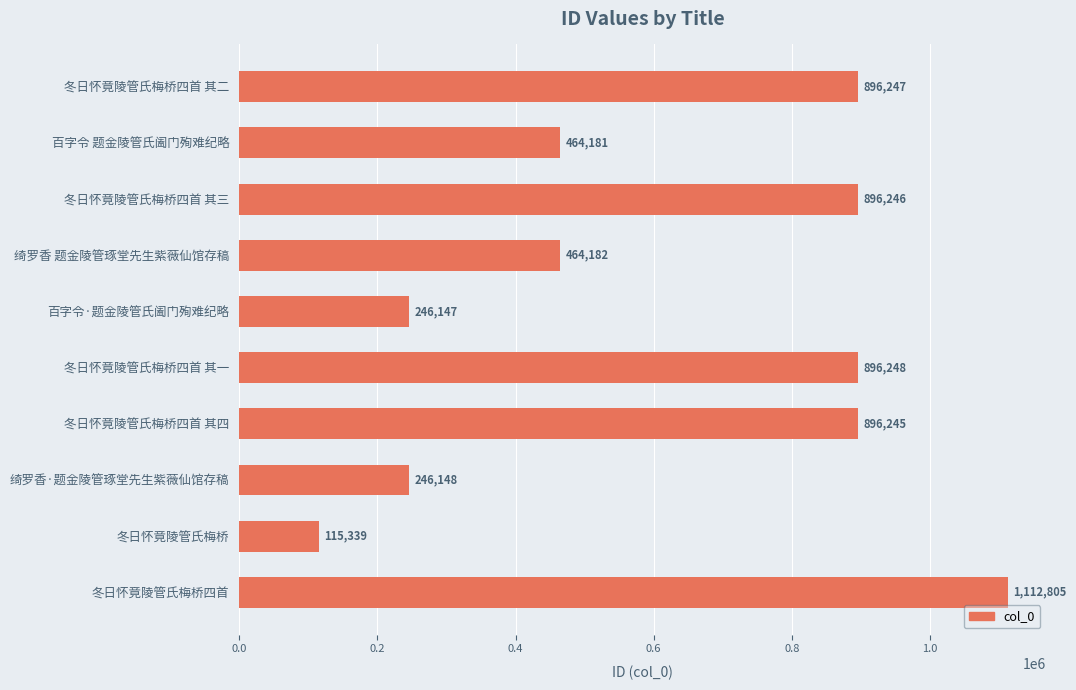

True or false: the data shows 479001 at 冬日怀竟陵管氏梅桥四首 其一.

False